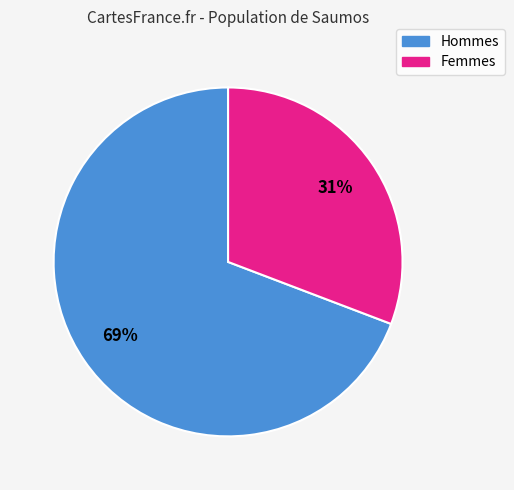

How many slices are in this pie chart?

2